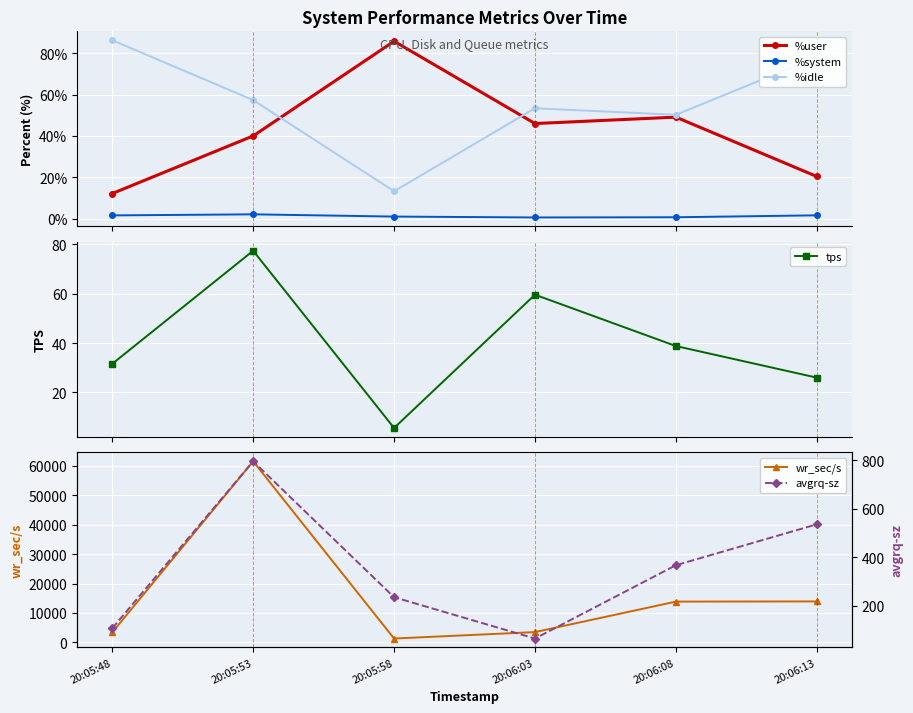

At which label does wr_sec/s reach its minimum?

20:05:58